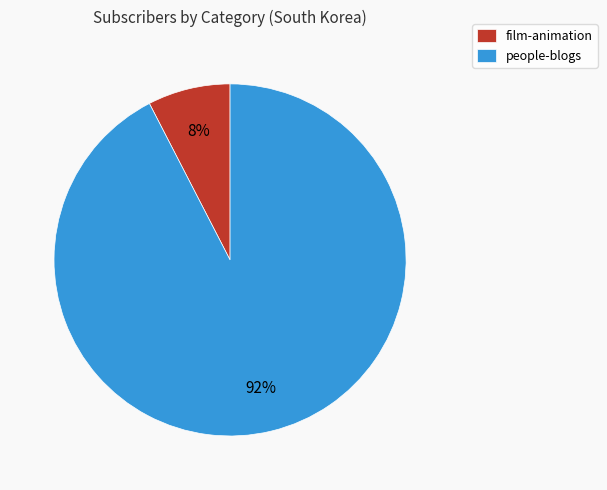

How many slices are in this pie chart?

2